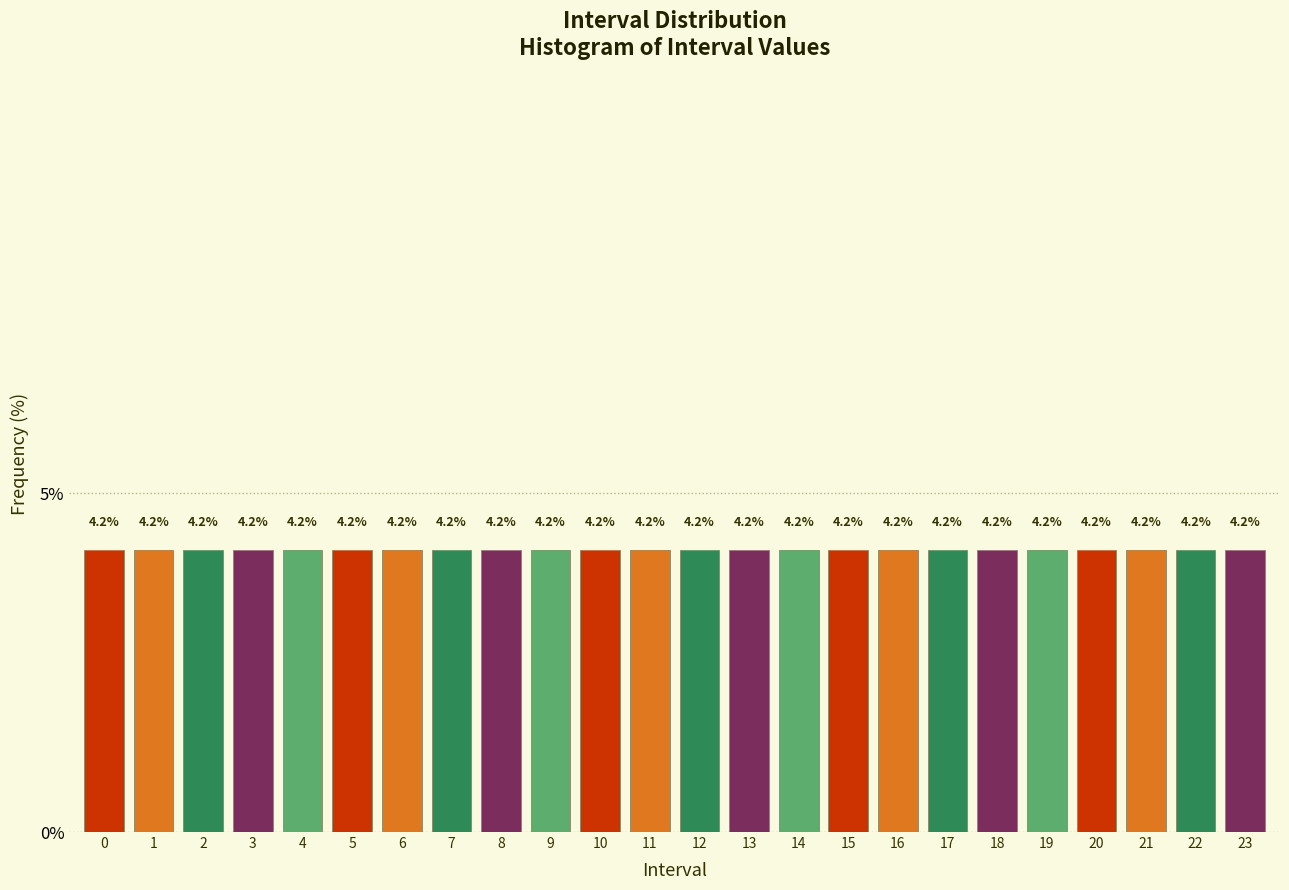

Reading left to right, transcribe this chart: for each bar, give the range it covers on the x-axis and its height.

-0.5 to 0.5: 4.2
0.5 to 1.5: 4.2
1.5 to 2.5: 4.2
2.5 to 3.5: 4.2
3.5 to 4.5: 4.2
4.5 to 5.5: 4.2
5.5 to 6.5: 4.2
6.5 to 7.5: 4.2
7.5 to 8.5: 4.2
8.5 to 9.5: 4.2
9.5 to 10.5: 4.2
10.5 to 11.5: 4.2
11.5 to 12.5: 4.2
12.5 to 13.5: 4.2
13.5 to 14.5: 4.2
14.5 to 15.5: 4.2
15.5 to 16.5: 4.2
16.5 to 17.5: 4.2
17.5 to 18.5: 4.2
18.5 to 19.5: 4.2
19.5 to 20.5: 4.2
20.5 to 21.5: 4.2
21.5 to 22.5: 4.2
22.5 to 23.5: 4.2